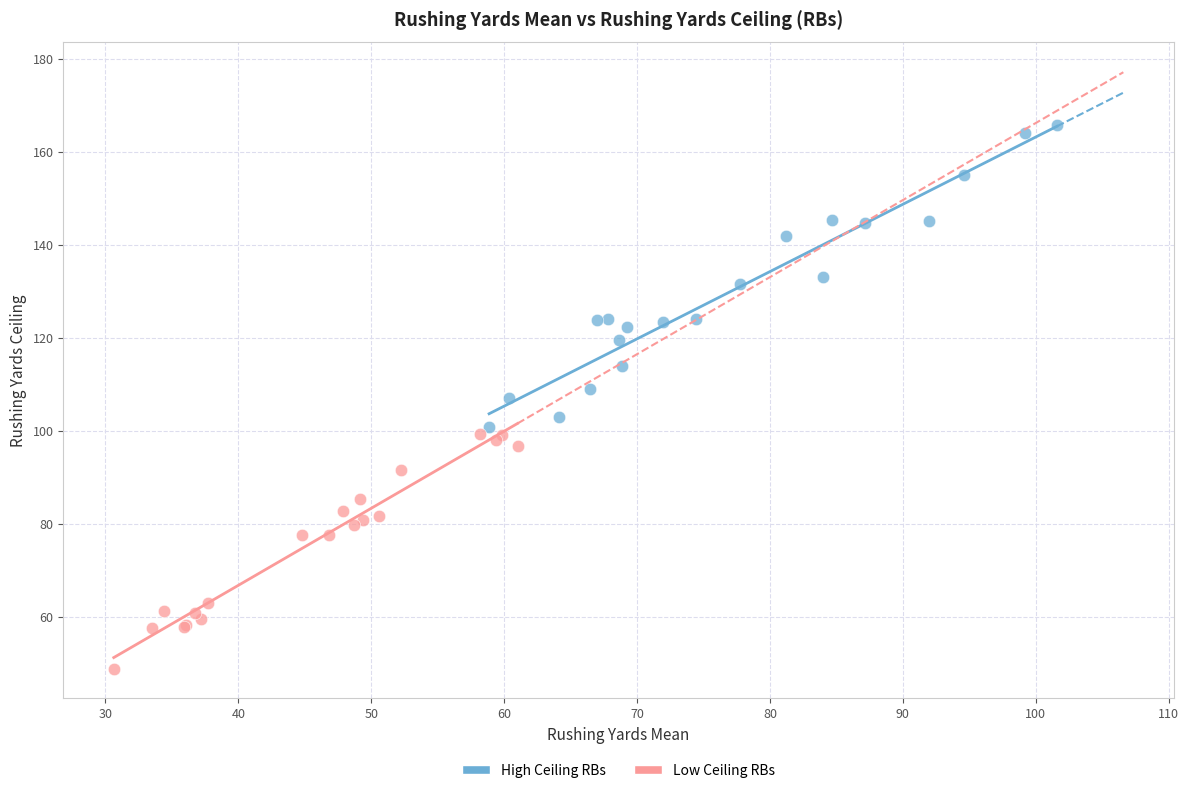

What are all the series names shown in the legend?

High Ceiling RBs, Low Ceiling RBs